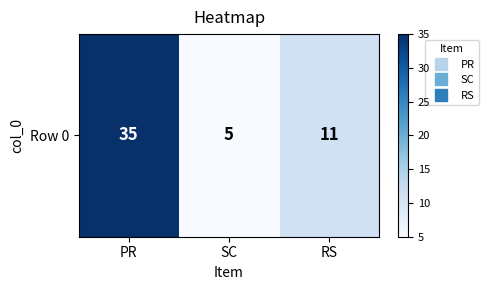

At which category does the chart reach its minimum across all series?

SC